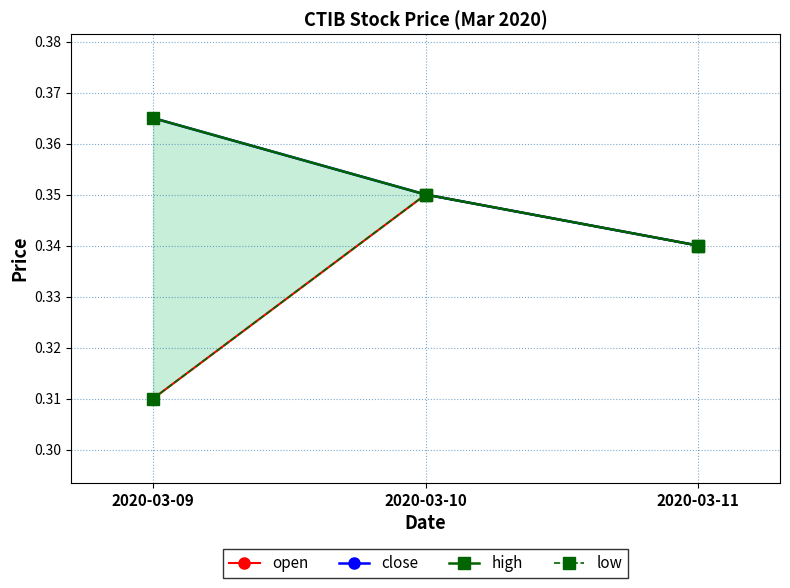

What is the approximate value of high at 2020-03-10?

0.3